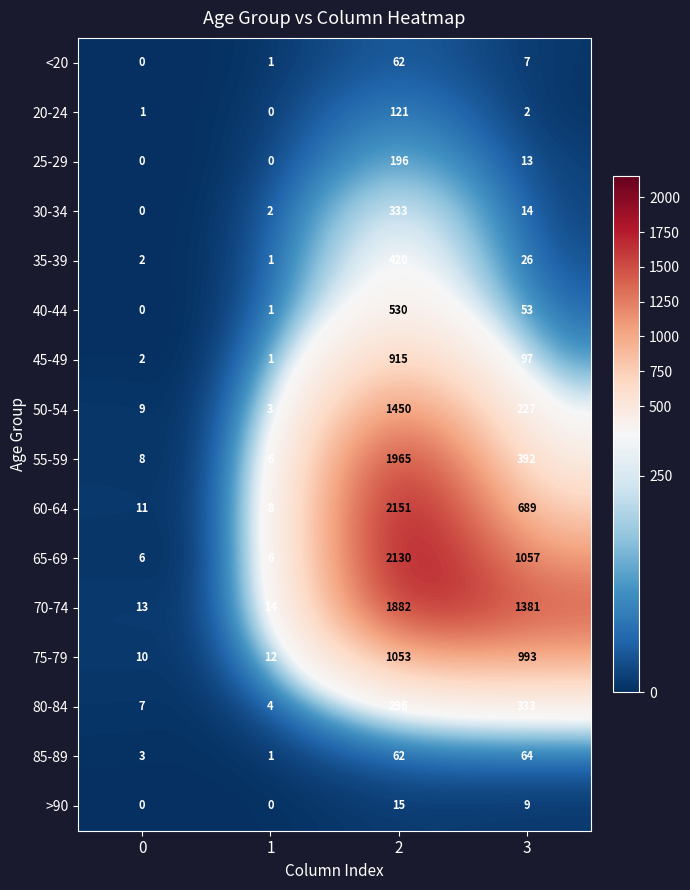

Which category has the highest value across all series?

2